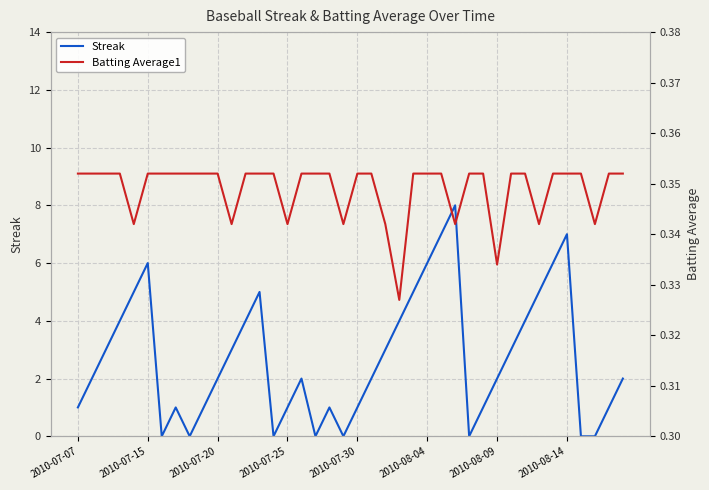

How many lines are shown in the chart?

2